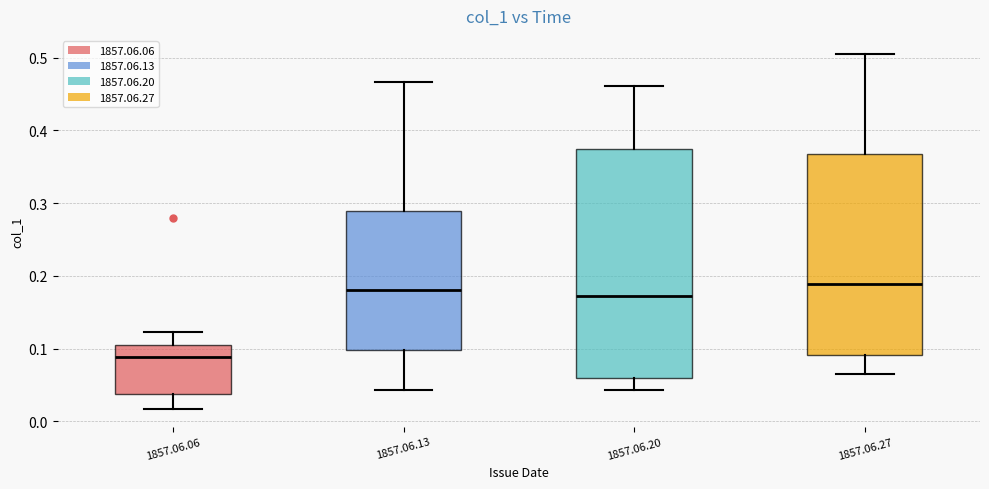

Reading left to right, read every box against the y-axis: the position of its median line, the range the box covers, and the ends of its whiskers. The values are not printed on the chart, so give them approximately, as read against the axis.

1857.06.06: median 0.09, box 0.04 to 0.11, whiskers 0.02 to 0.12
1857.06.13: median 0.18, box 0.10 to 0.29, whiskers 0.04 to 0.47
1857.06.20: median 0.17, box 0.06 to 0.37, whiskers 0.04 to 0.46
1857.06.27: median 0.19, box 0.09 to 0.37, whiskers 0.07 to 0.51